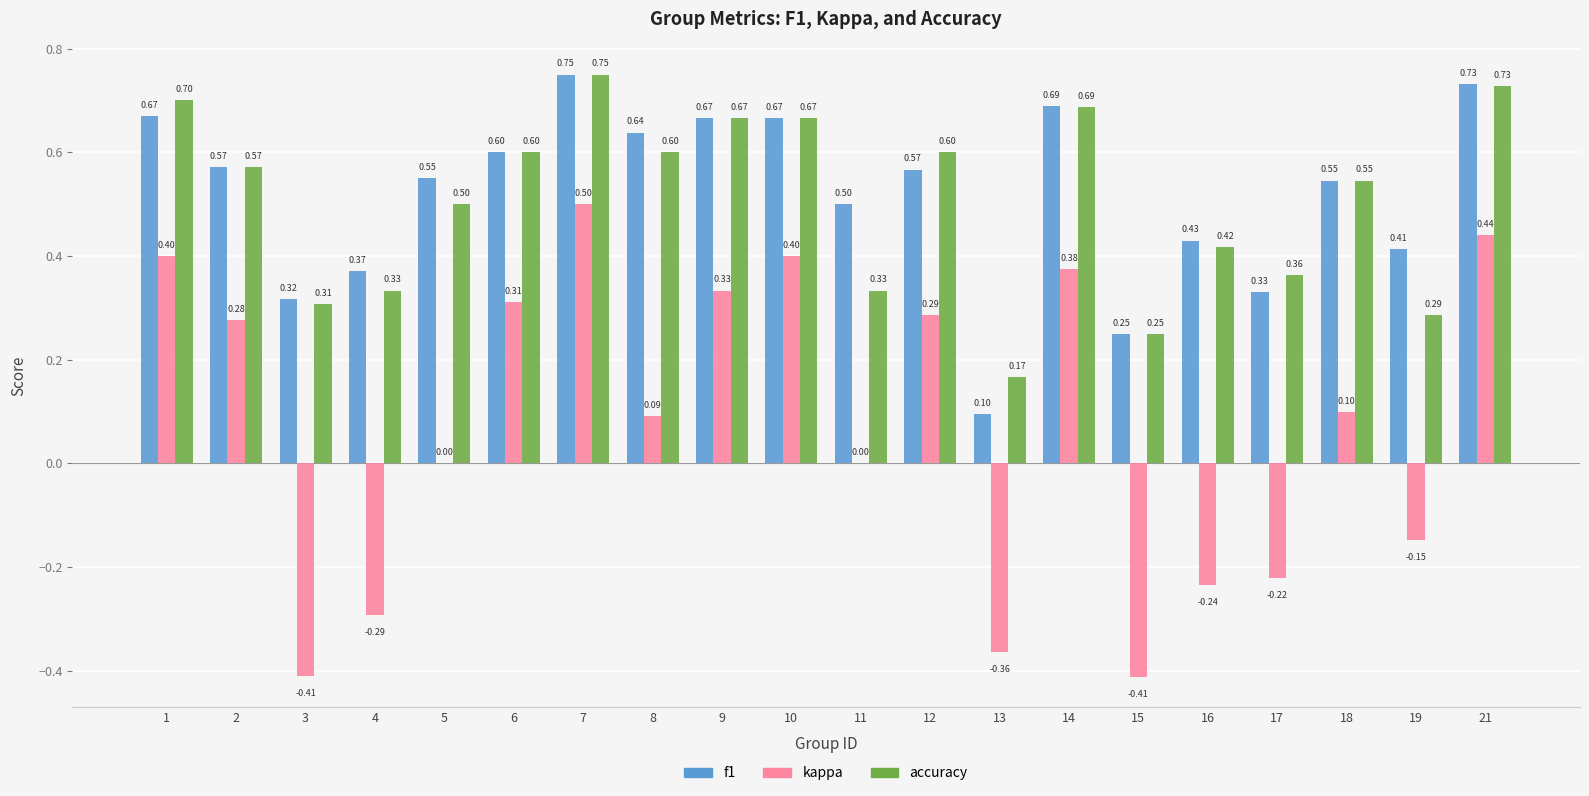

What is the spread (max minus min) of values at 4?

0.7